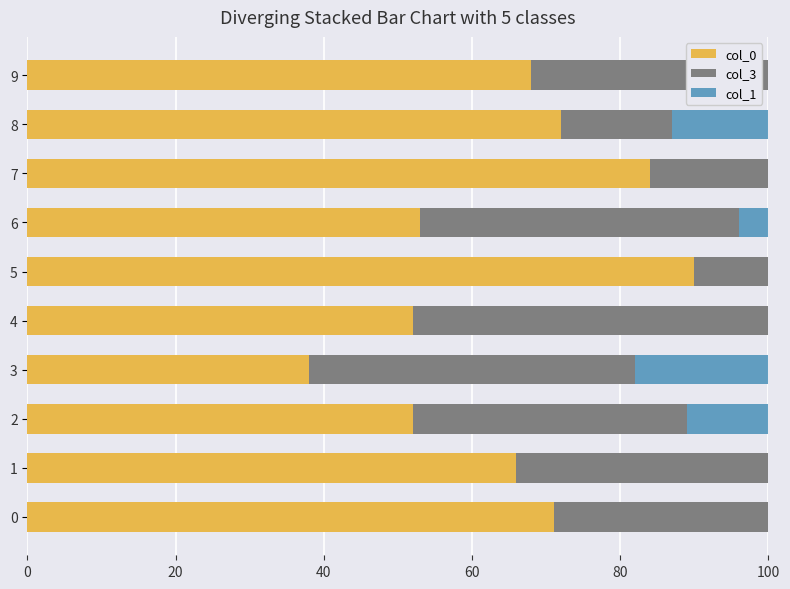

Between 9 and 8, which is larger?

8